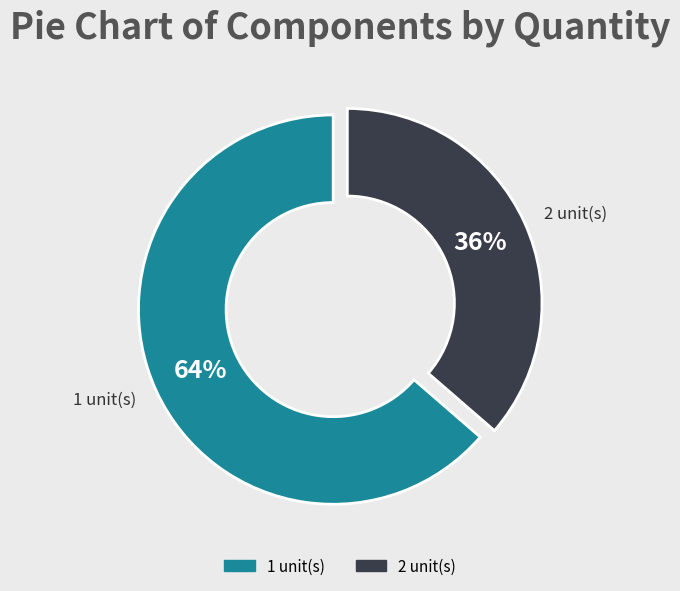

Does any single category account for the majority?

Yes